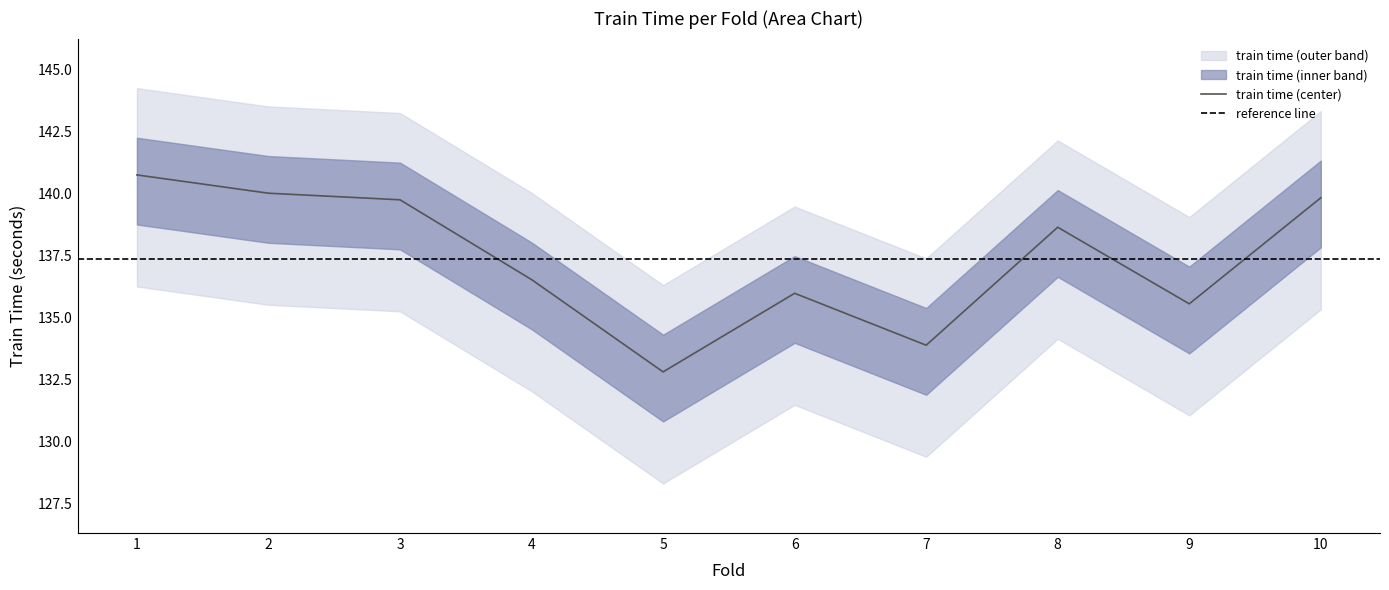

How many data points are above 138?

5